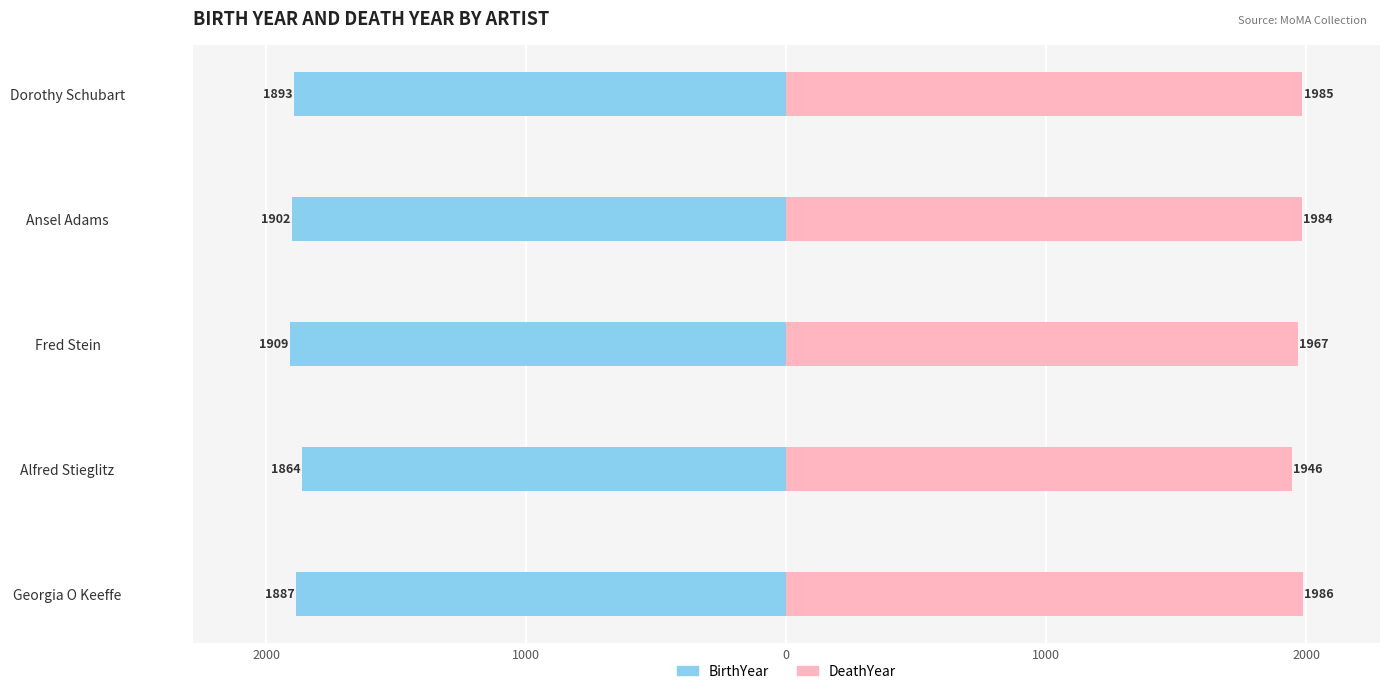

Count the number of data series in this chart.

2